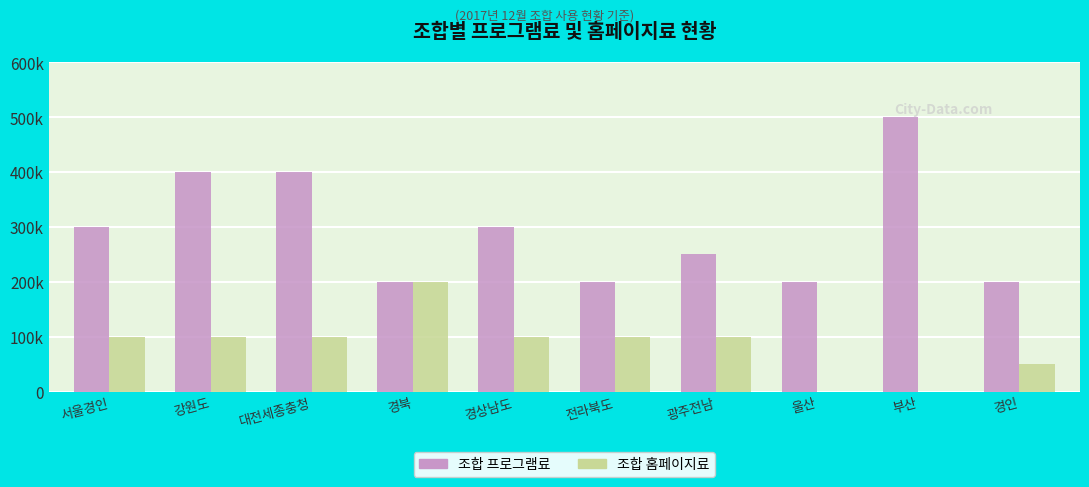

What is the approximate value of 조합 홈페이지료 at 전라북도, to the nearest 10?

100000